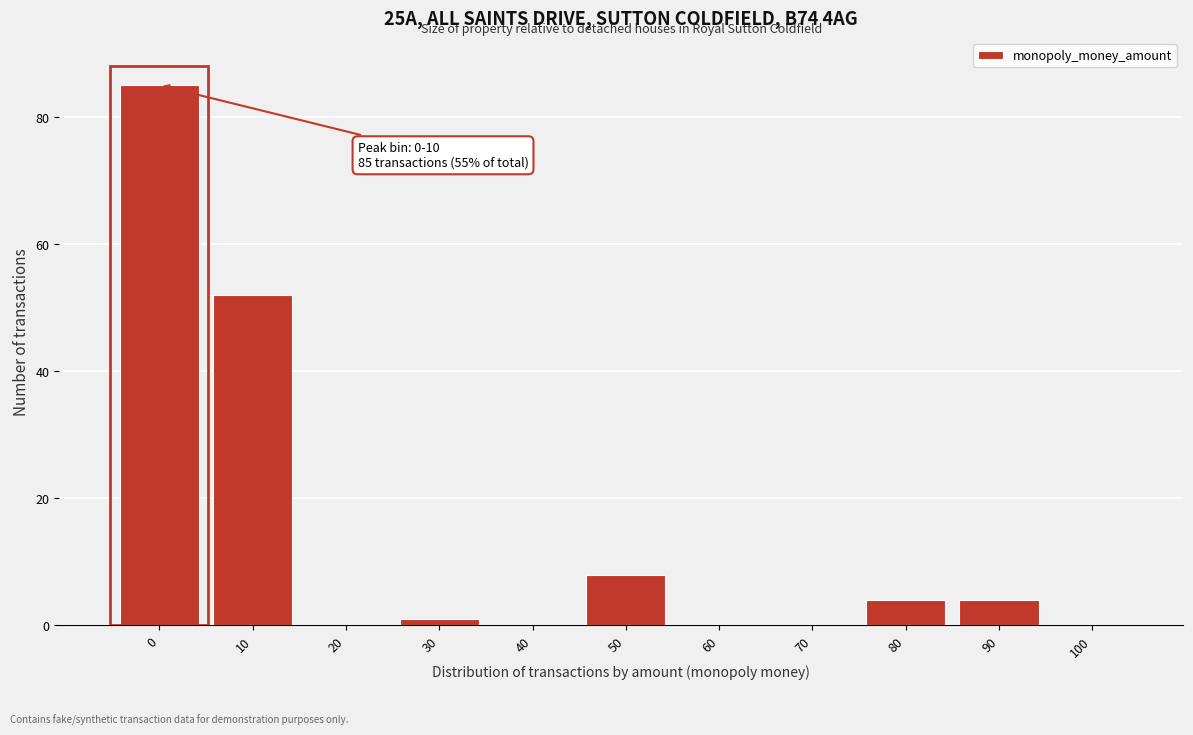

Reading left to right, what are all the values shown in this chart?

0=85	10=52	20=0	30=1	40=0	50=8	60=0	70=0	80=4	90=4	100=0